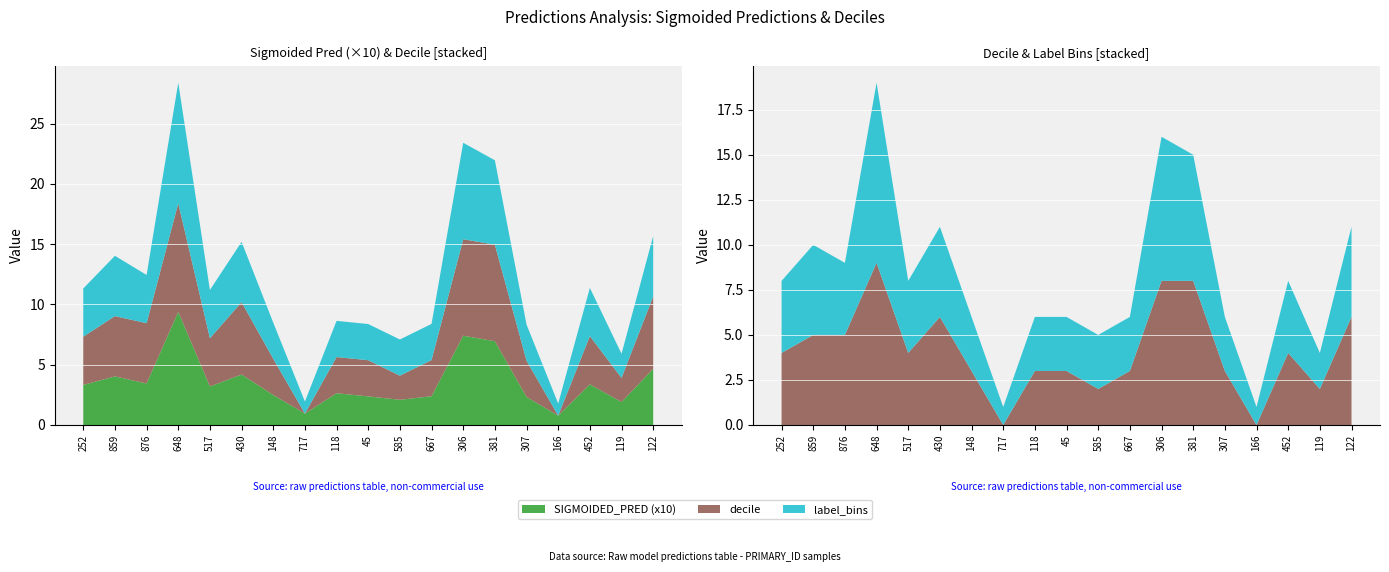

Reading left to right, transcribe all the data shown in this chart.

SIGMOIDED_PRED: 0.3	0.4	0.3	0.9	0.3	0.4	0.2	0.1	0.3	0.2	0.2	0.2	0.7	0.7	0.2	0.1	0.3	0.2	0.5
decile: 4.0	5.0	5.0	9.0	4.0	6.0	3.0	0.0	3.0	3.0	2.0	3.0	8.0	8.0	3.0	0.0	4.0	2.0	6.0
label_bins: 4.0	5.0	4.0	10.0	4.0	5.0	3.0	1.0	3.0	3.0	3.0	3.0	8.0	7.0	3.0	1.0	4.0	2.0	5.0